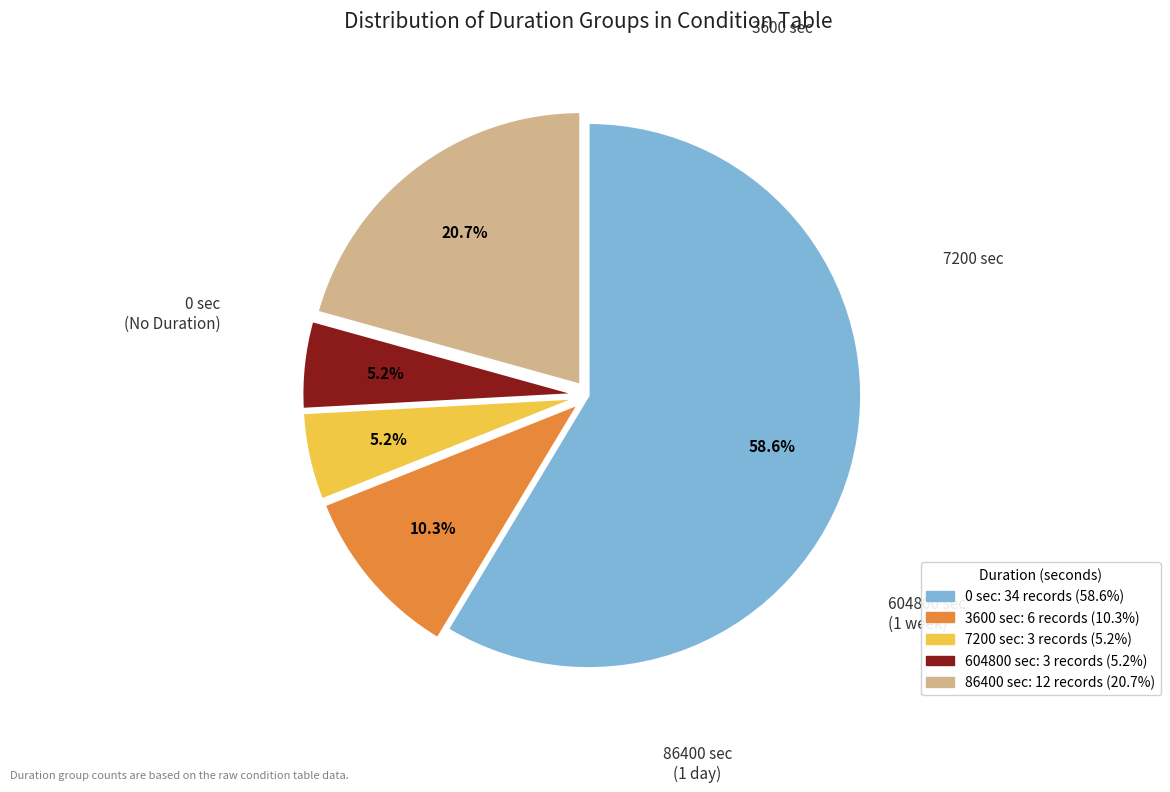

How many slices are in this pie chart?

5